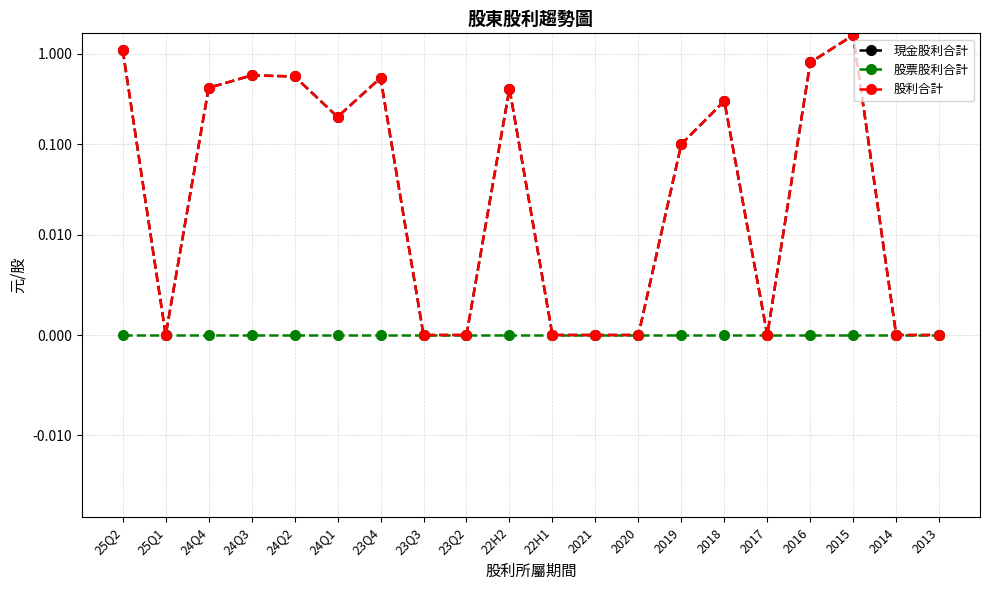

Does the chart display data point markers on the line(s)?

Yes